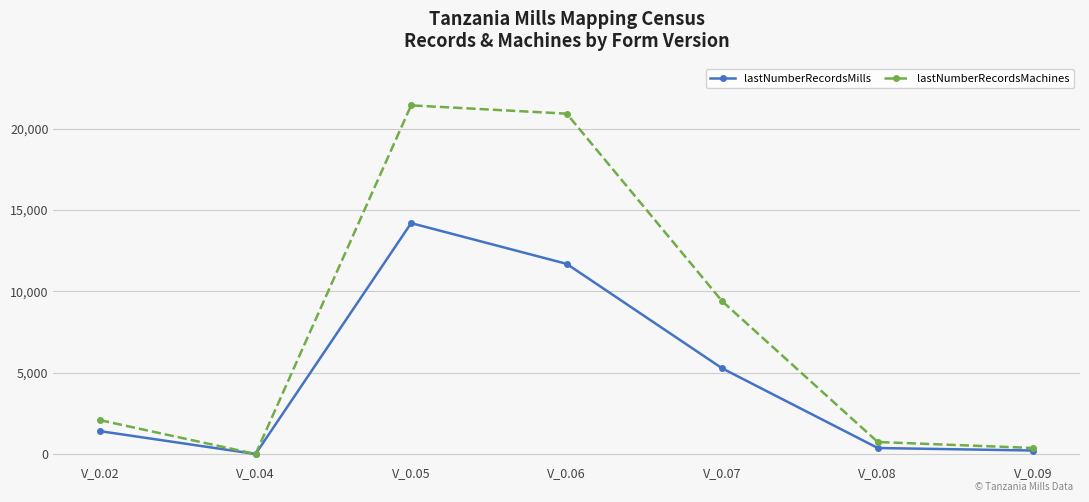

True or false: lastNumberRecordsMachines has a value of 495 at V_0.02.

False